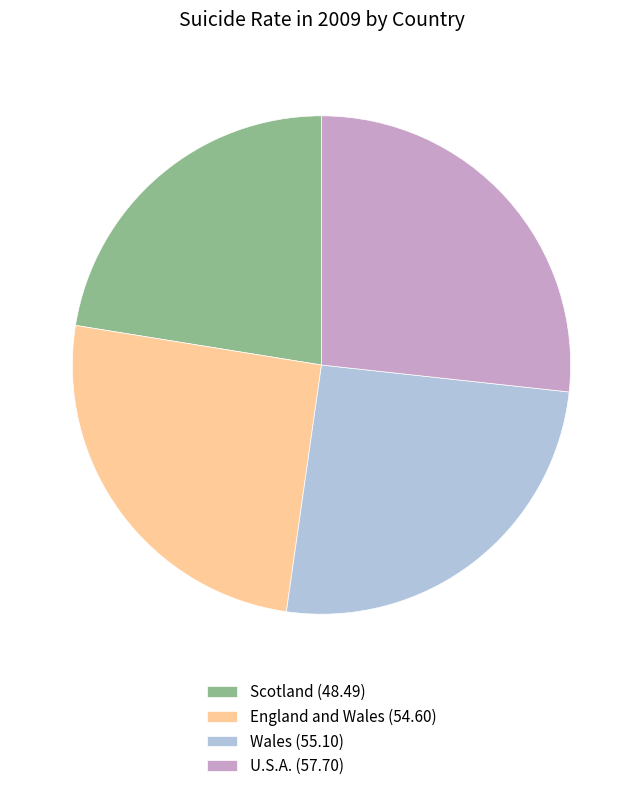

The England and Wales slice represents 25% of the pie. True or false?

True